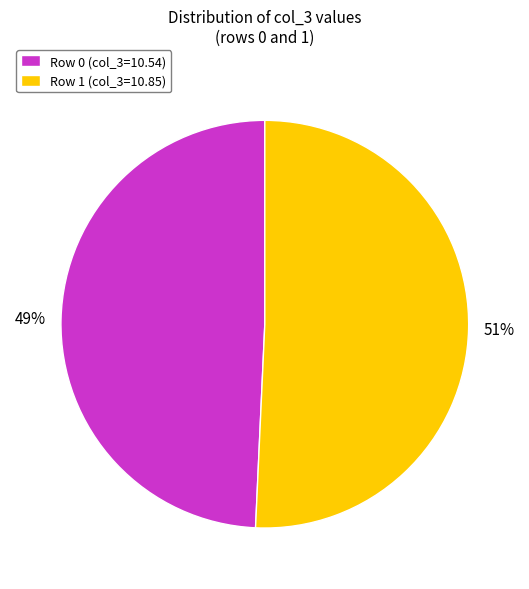

Rank the categories by value from highest to lowest.

Row 1 (col_3=10.85), Row 0 (col_3=10.54)